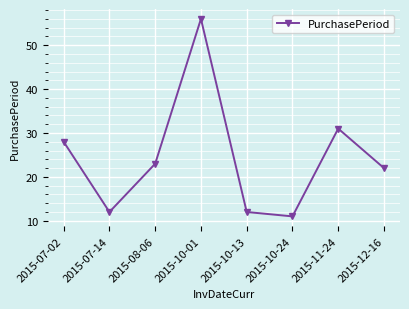

How many values are below 23?

4